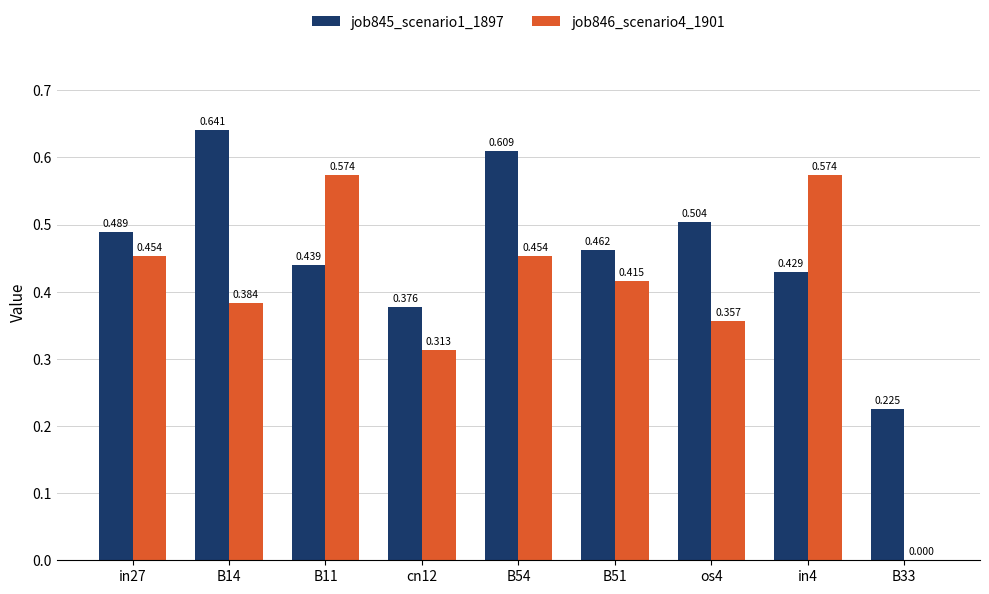

What is the average value of the job845_scenario1_1897 series?

0.5